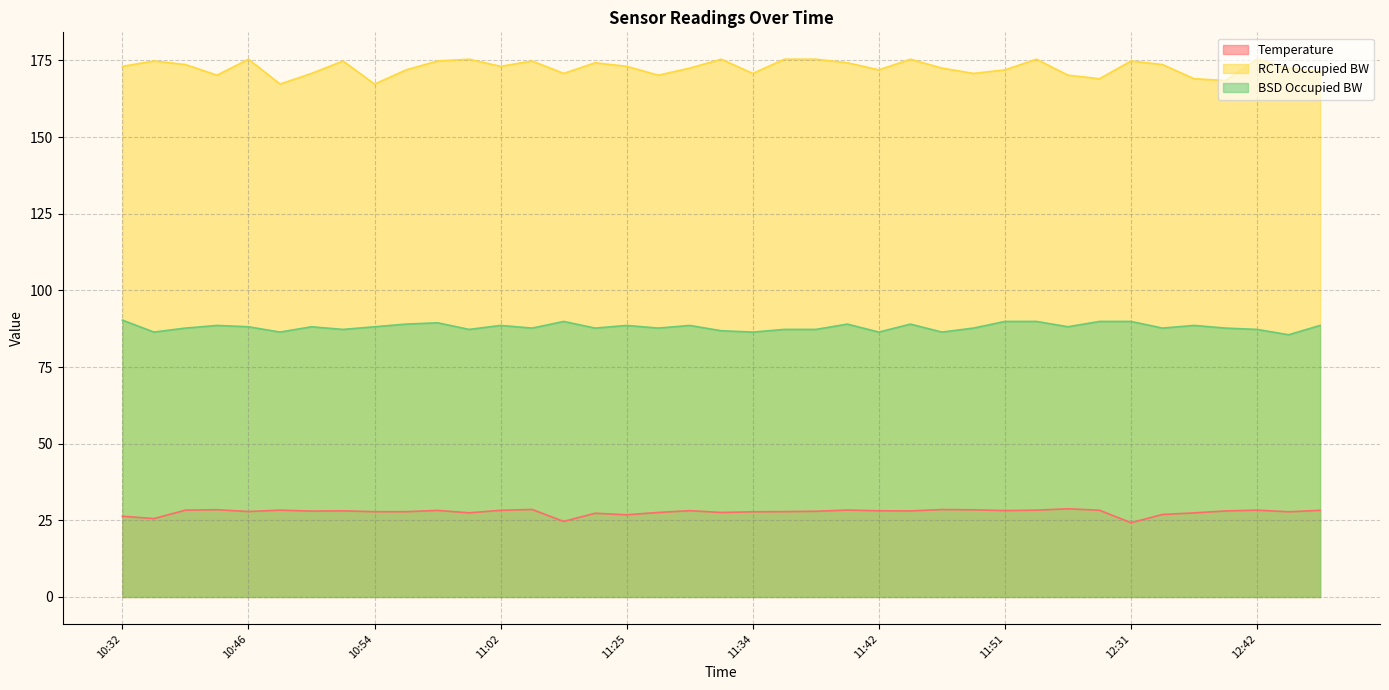

True or false: BSD Occupied BW and Temperature intersect in this chart.

False